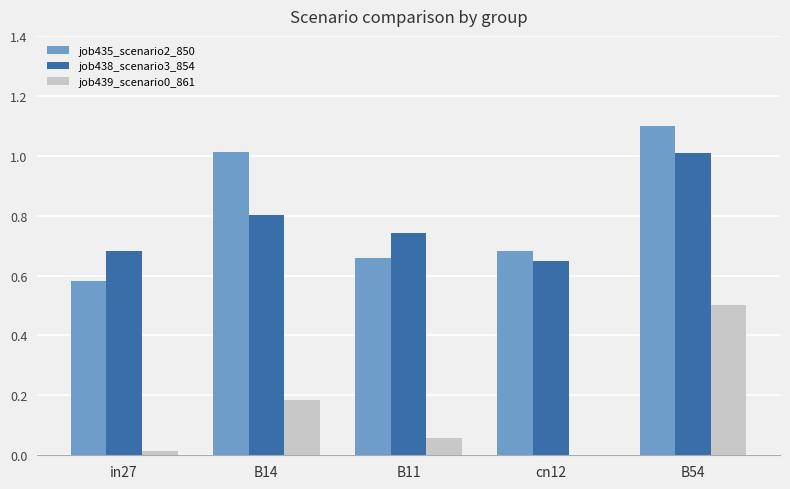

The value of job439_scenario0_861 at B14 is 0.1. True or false?

False